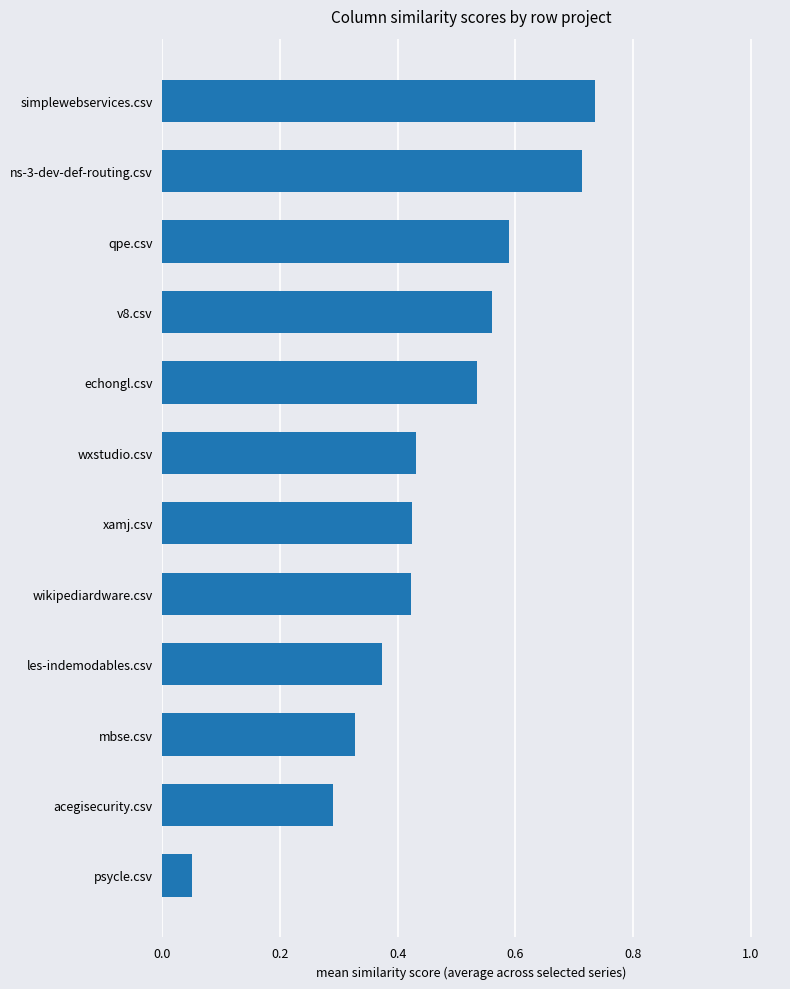

What is the sum of all values?

5.5